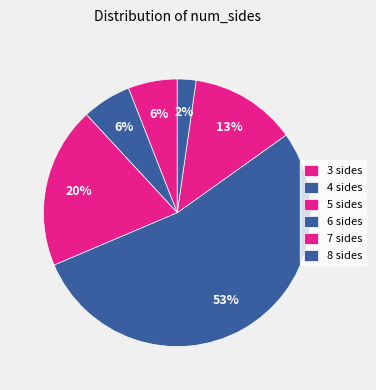

What percentage is the 5 sides slice, to the nearest percent?

20%